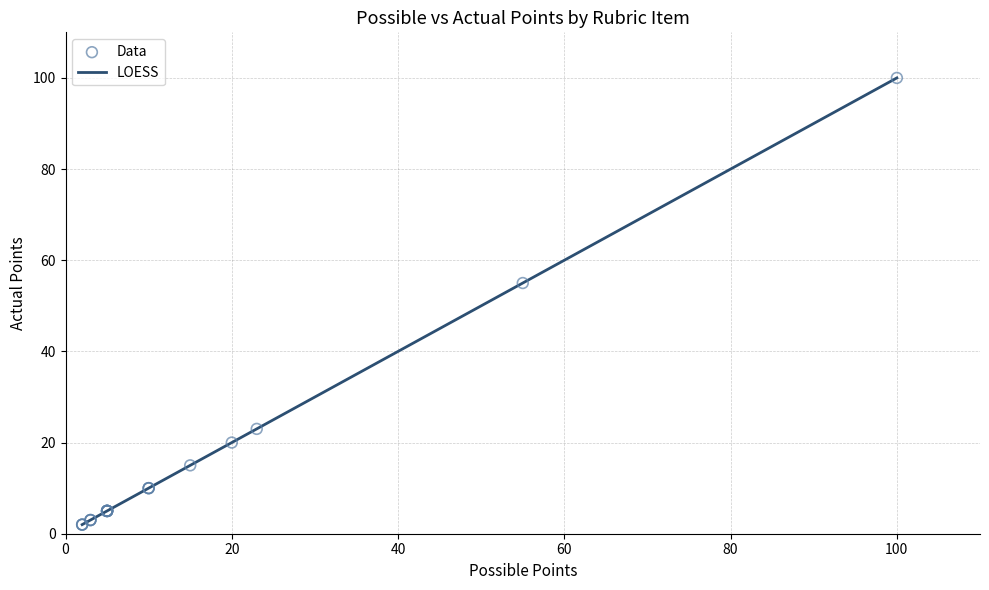

What is the maximum value shown in the chart?

100